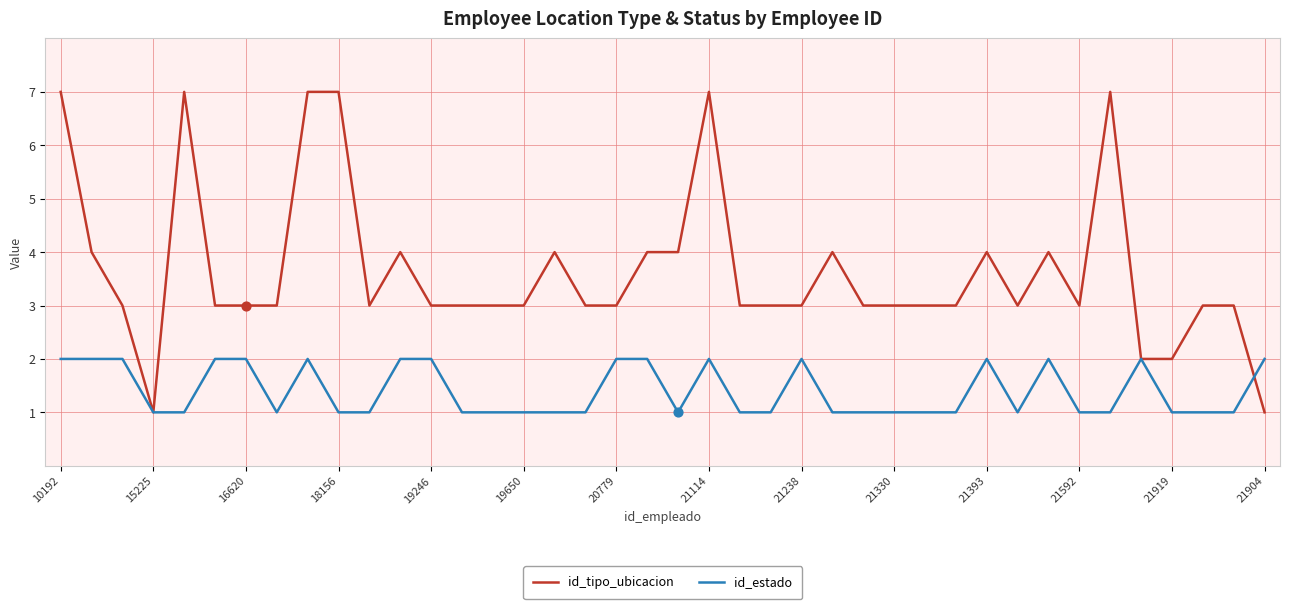

Which series has the largest total across all categories?

id_tipo_ubicacion